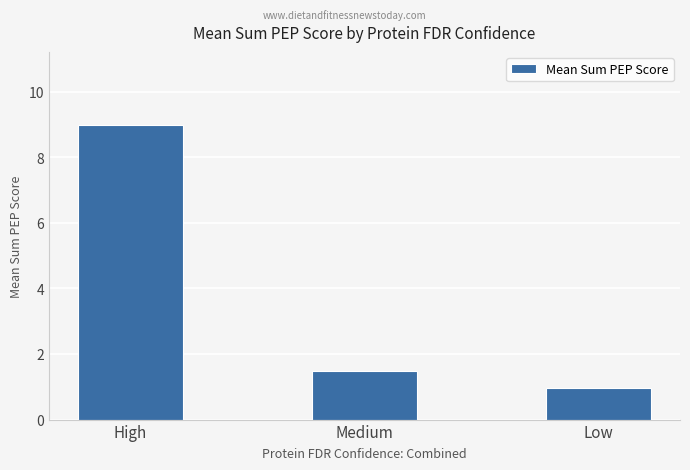

How many bars are there in total?

3